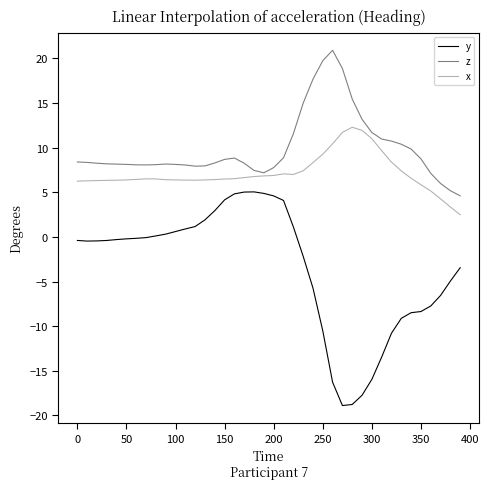

Is this an area chart (filled region under the line)?

No